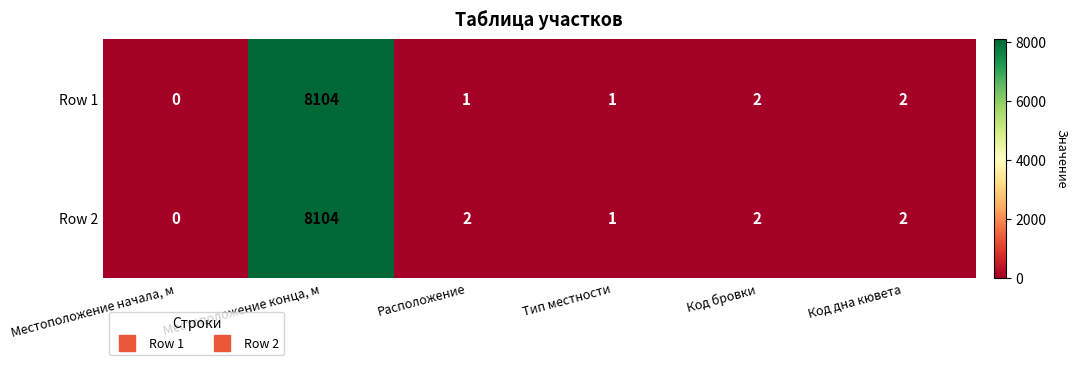

What is the sum of all Row 1 values?

8110